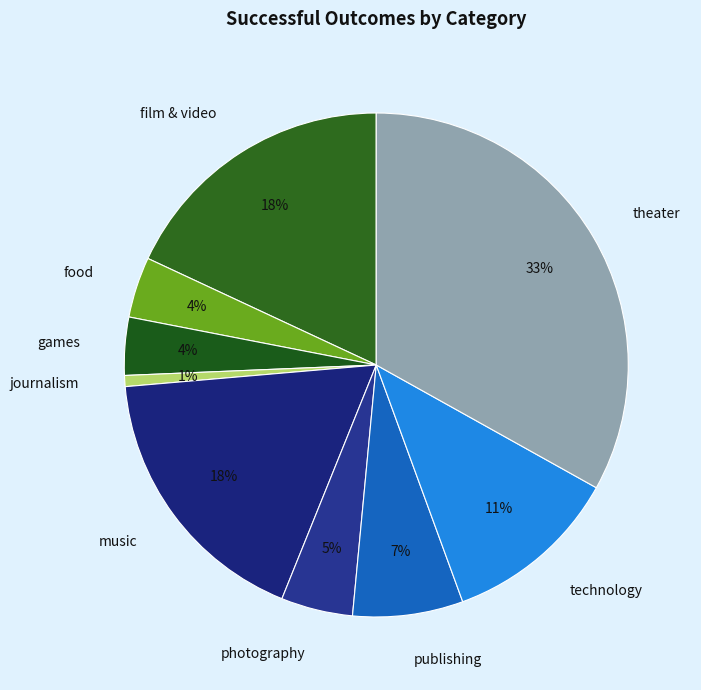

Is it true that games is 19% of the pie?

False